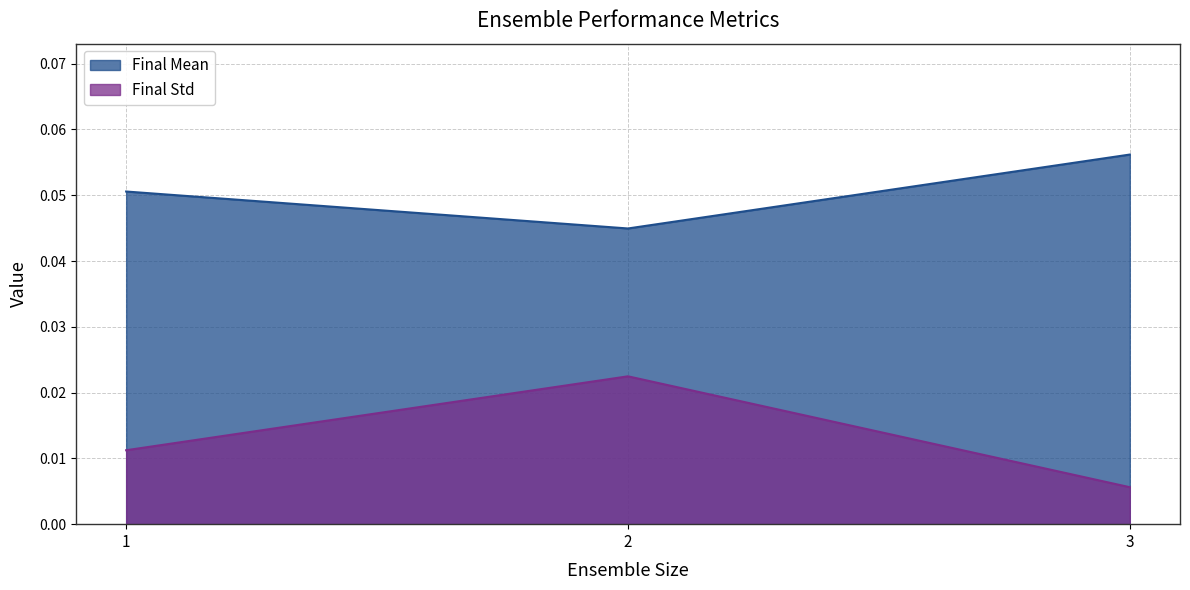

How many lines are shown in the chart?

2